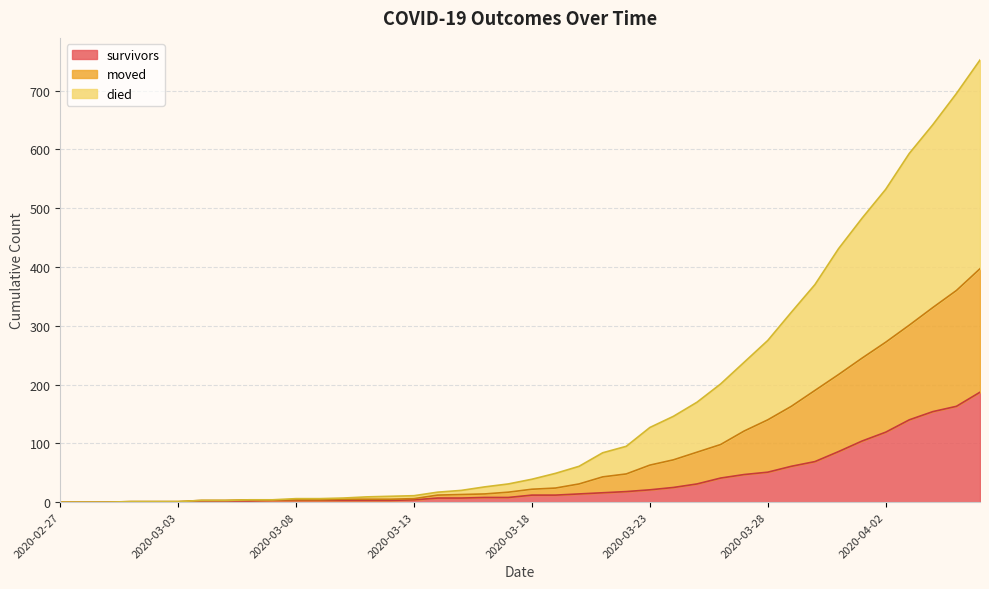

What is the highest value of the moved series?

397